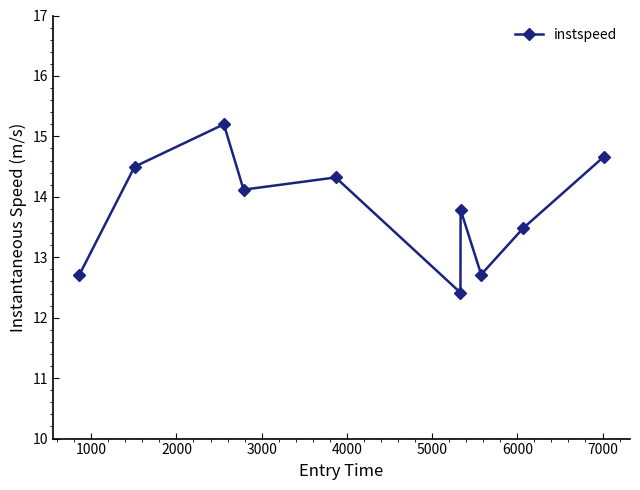

What is the difference between the maximum and second lowest values?

2.5